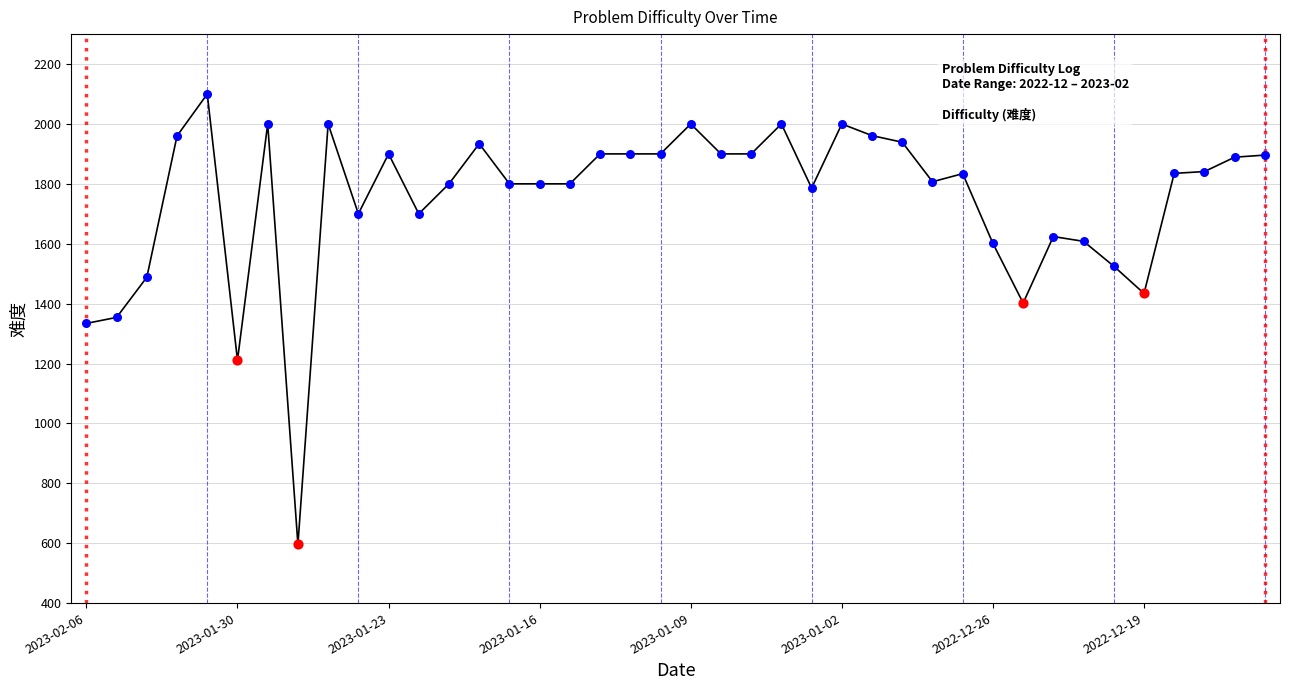

What is the difference between the maximum and minimum values?

1504